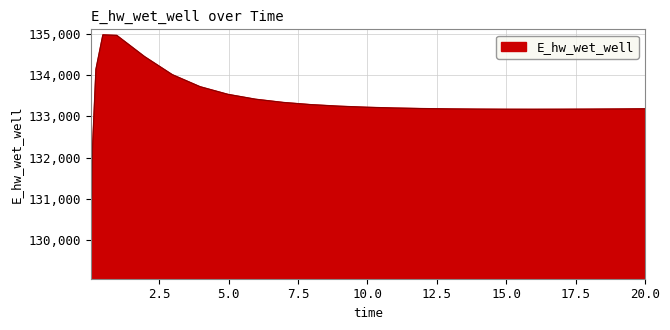

What is the maximum value shown in the chart?

134970.4